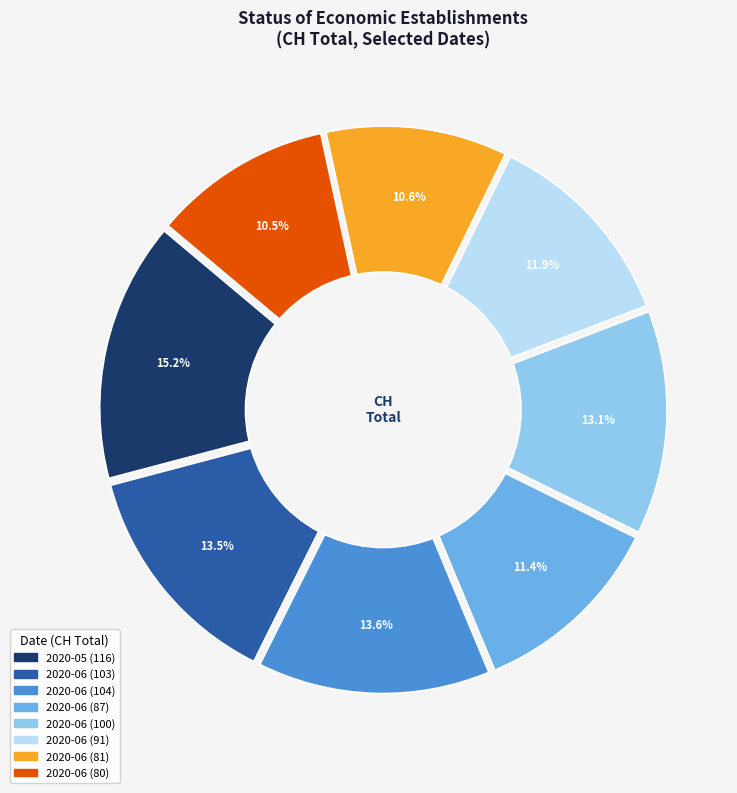

Is it true that 2020-06-09 is 12% of the pie?

False